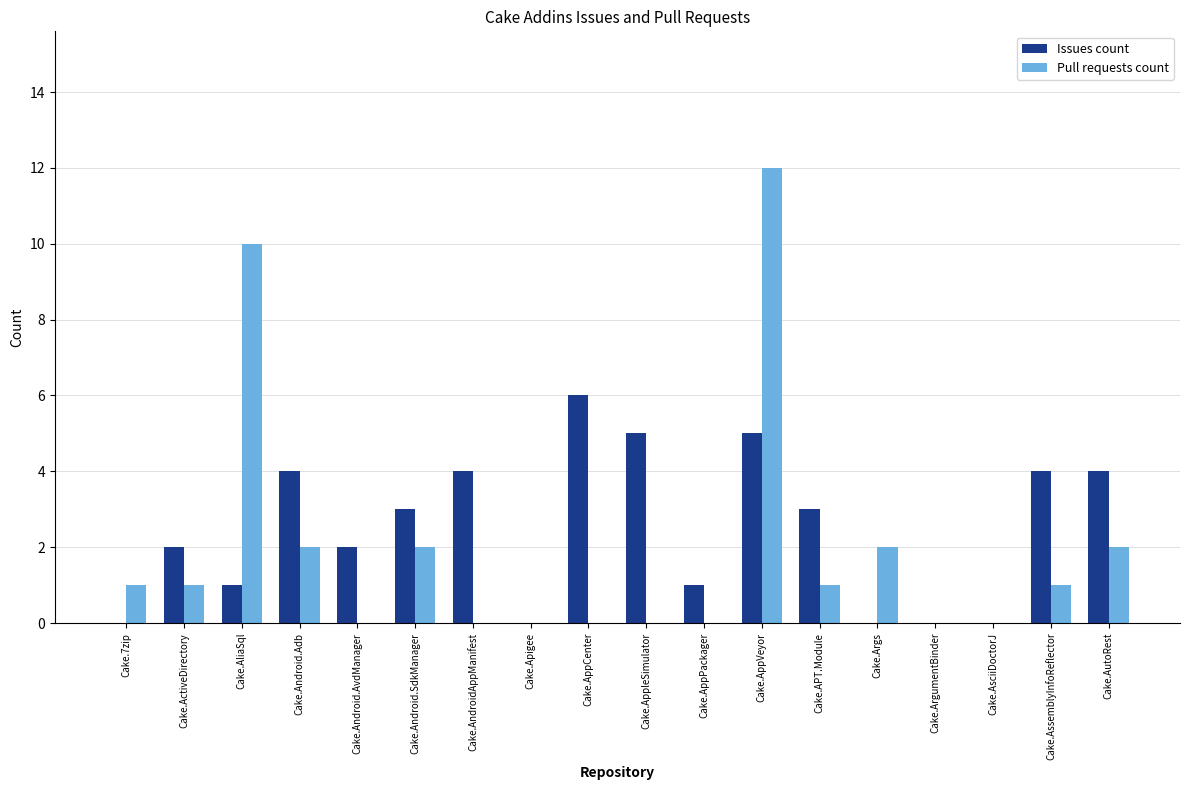

At which category is the sum across all series the highest?

Cake.AppVeyor